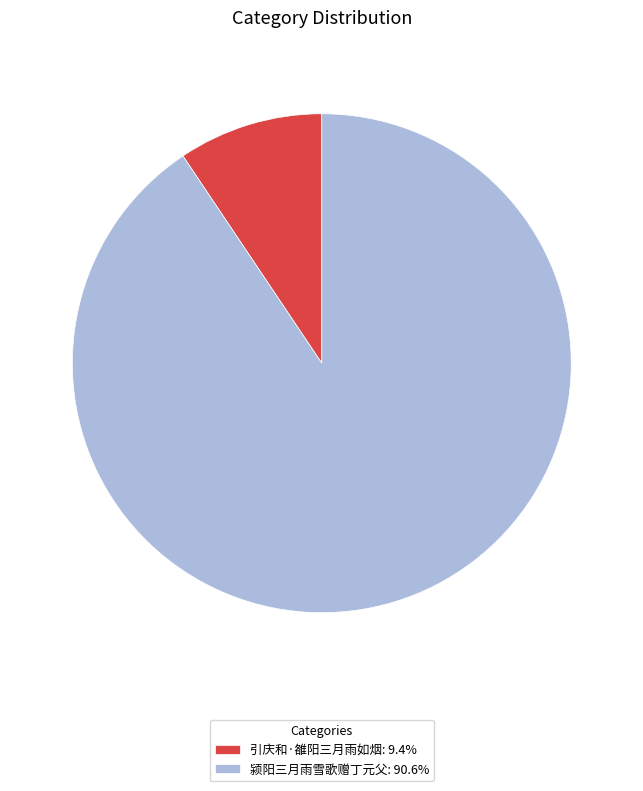

How many slices are in this pie chart?

2